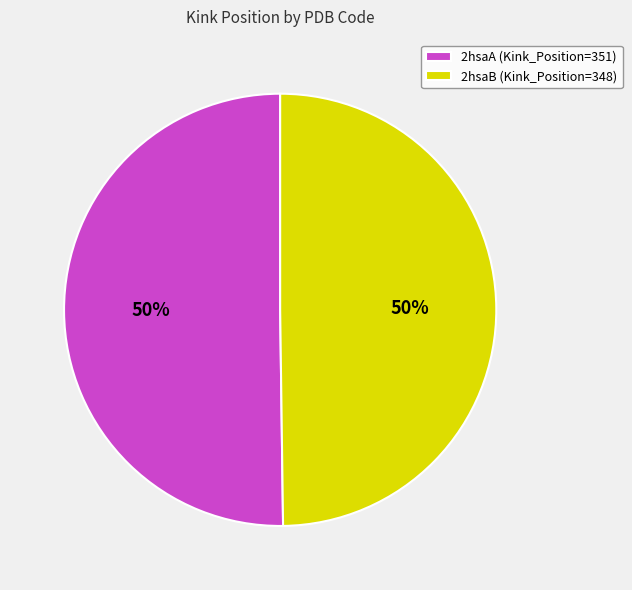

Approximately how many times larger is the value at 2hsaB (Kink_Position=348) compared to 2hsaA (Kink_Position=351)?

1.0